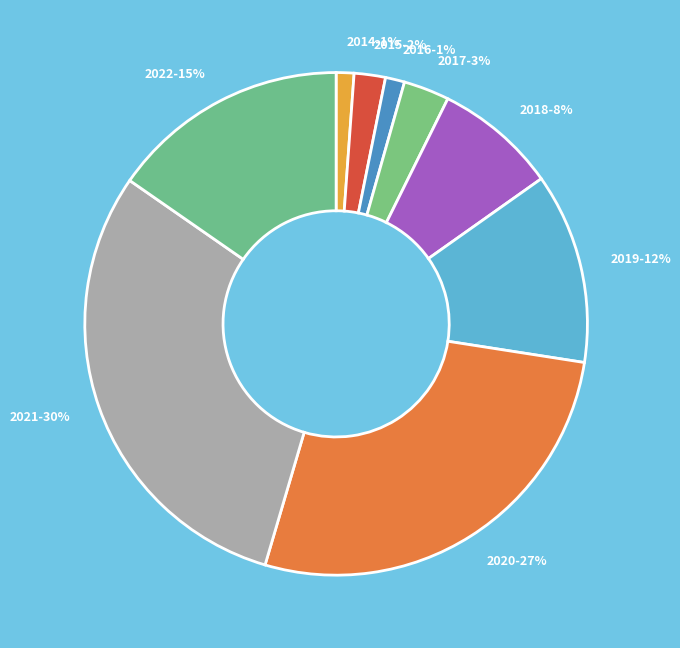

How many segments does this pie chart have?

9